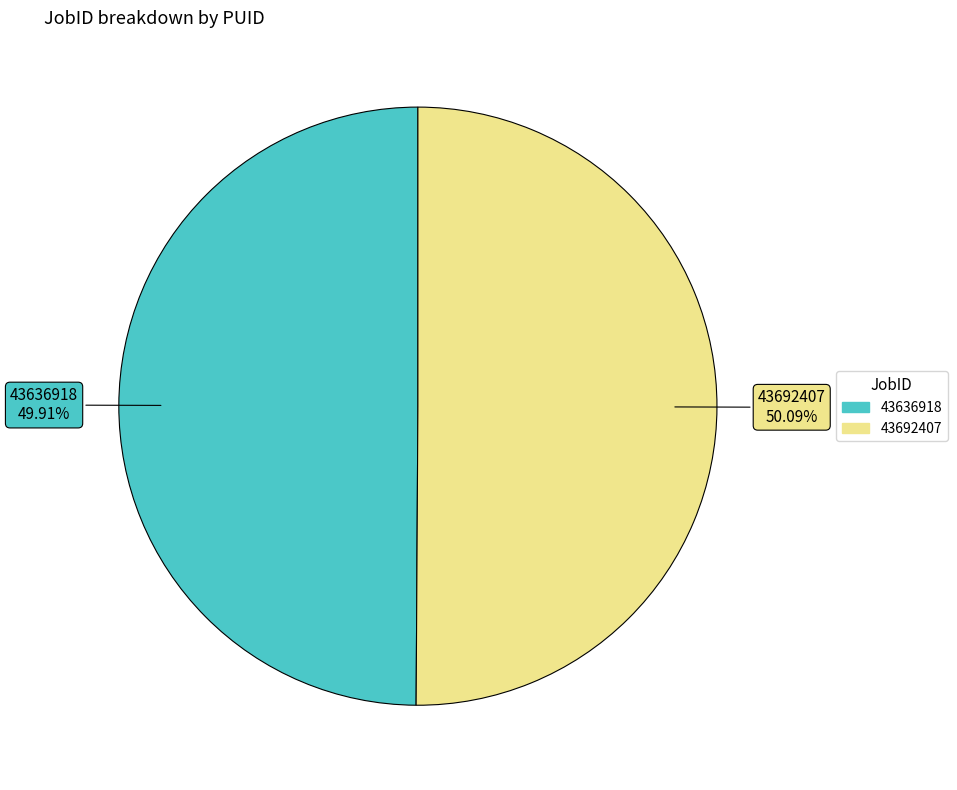

Is it true that 43636918 is 50% of the pie?

True